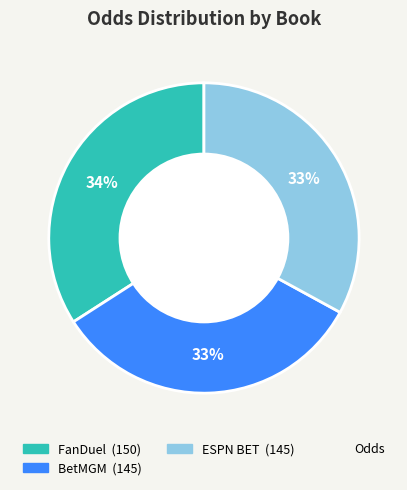

To the nearest percent, what is the difference between the largest and smallest slice percentages?

1%